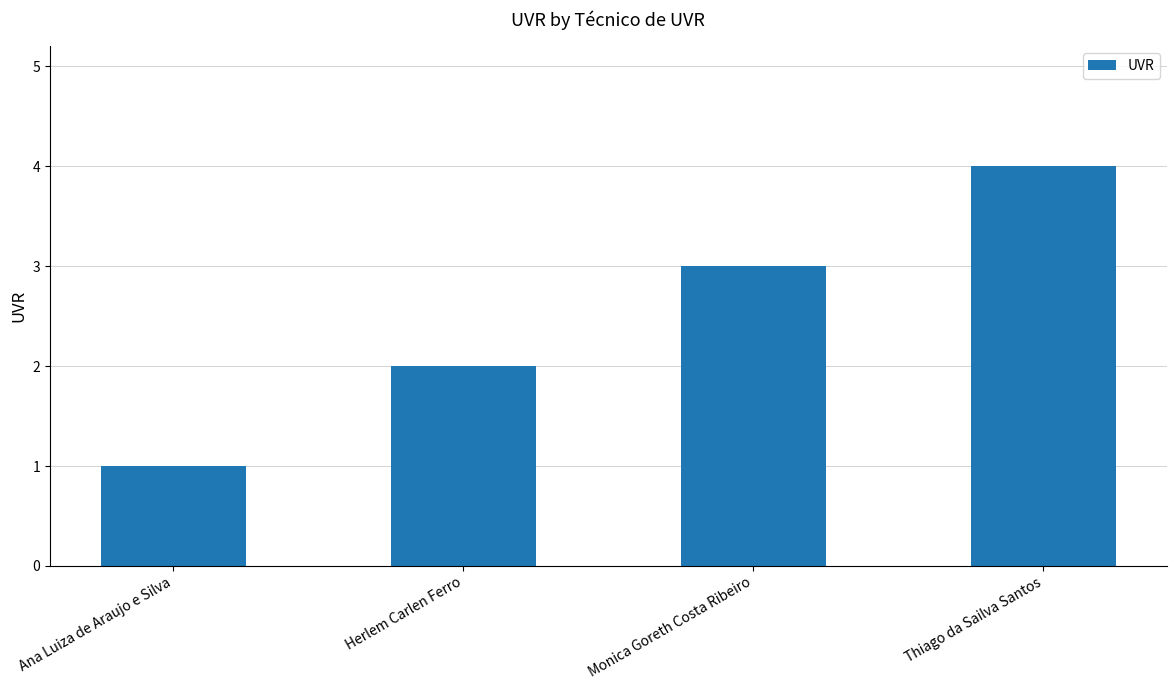

Between Ana Luiza de Araujo e Silva and Monica Goreth Costa Ribeiro, which is larger?

Monica Goreth Costa Ribeiro